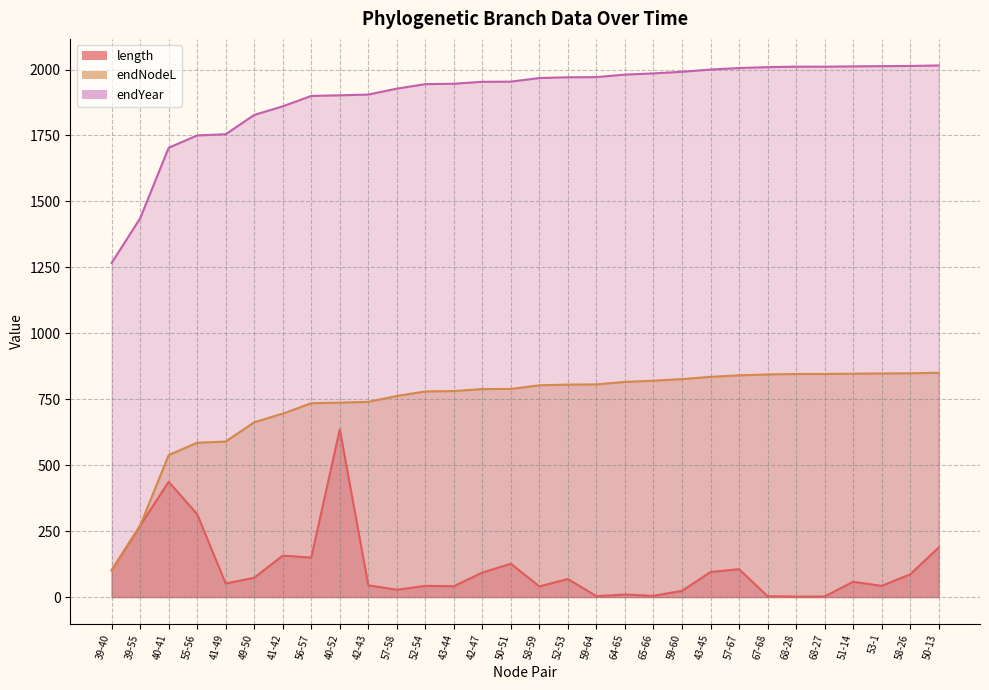

Is it true that endYear equals 519.3 at 55-56?

False